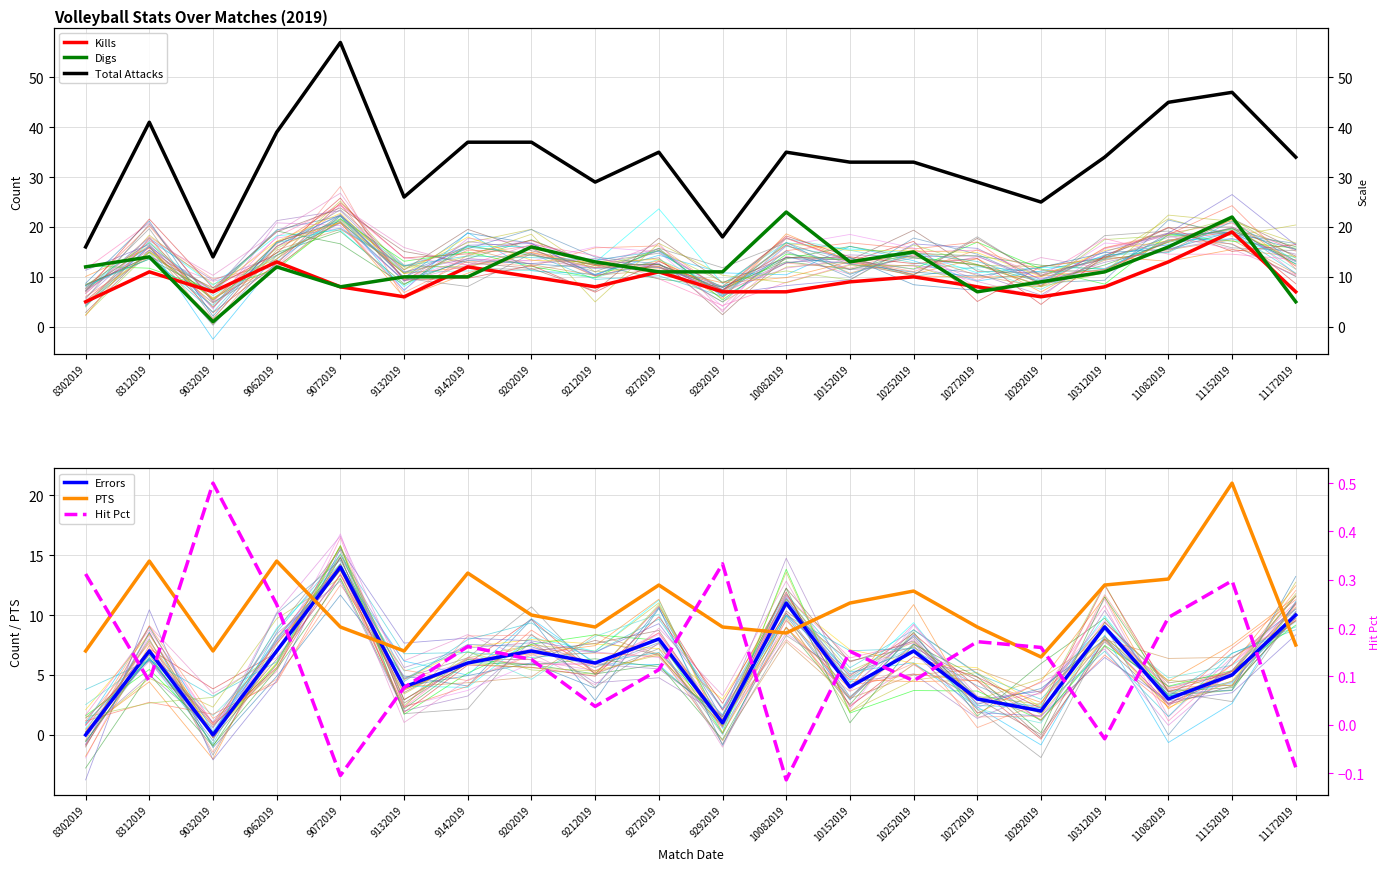

True or false: Errors has a value of 2.6 at 8312019.

False